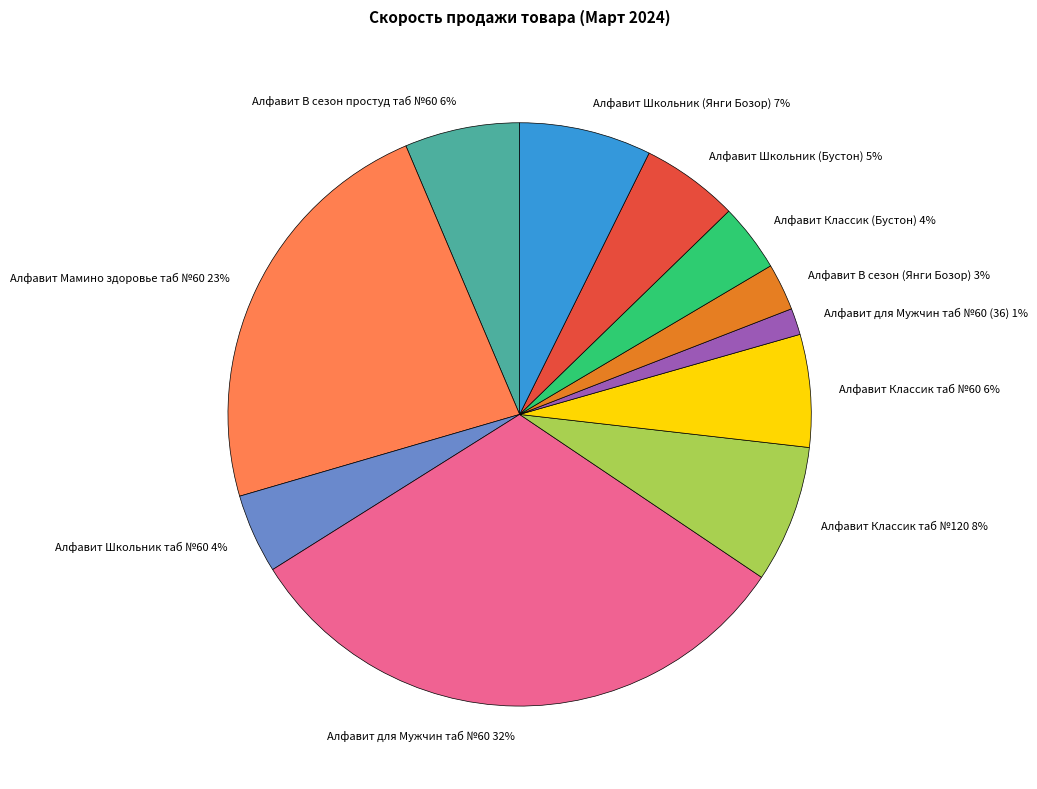

Which slice is the smallest?

Алфавит для Мужчин таб №60 (36)